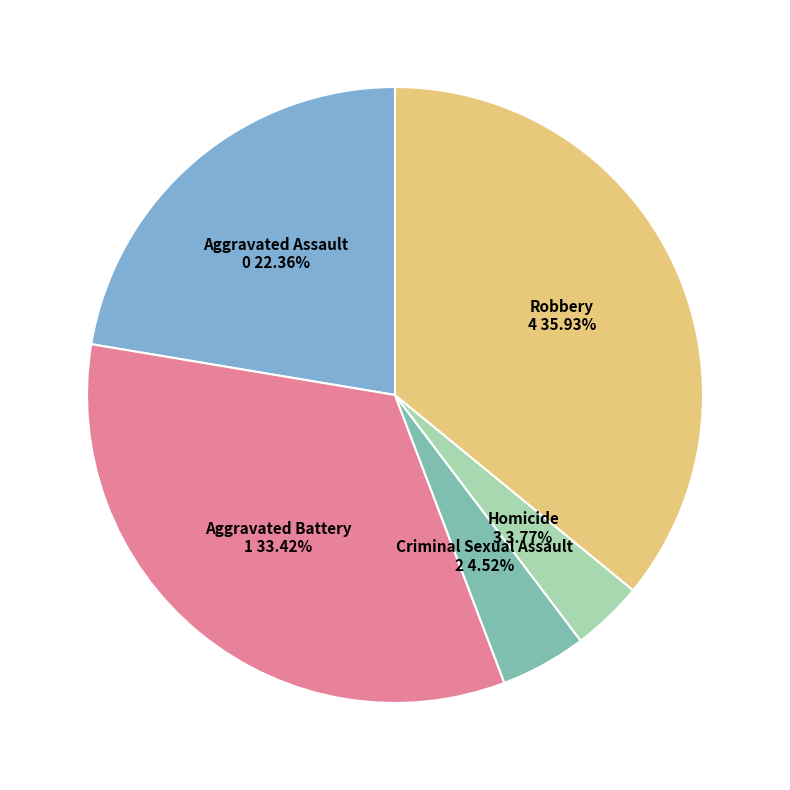

Is there any slice that represents more than half of the pie?

No